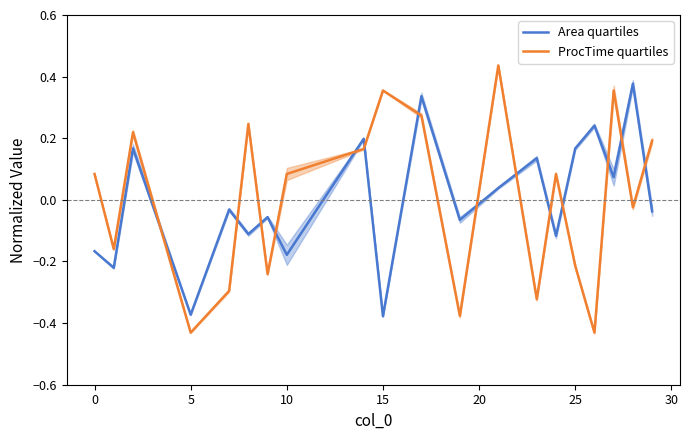

What are all the series names shown in the legend?

Area quartiles, ProcTime quartiles